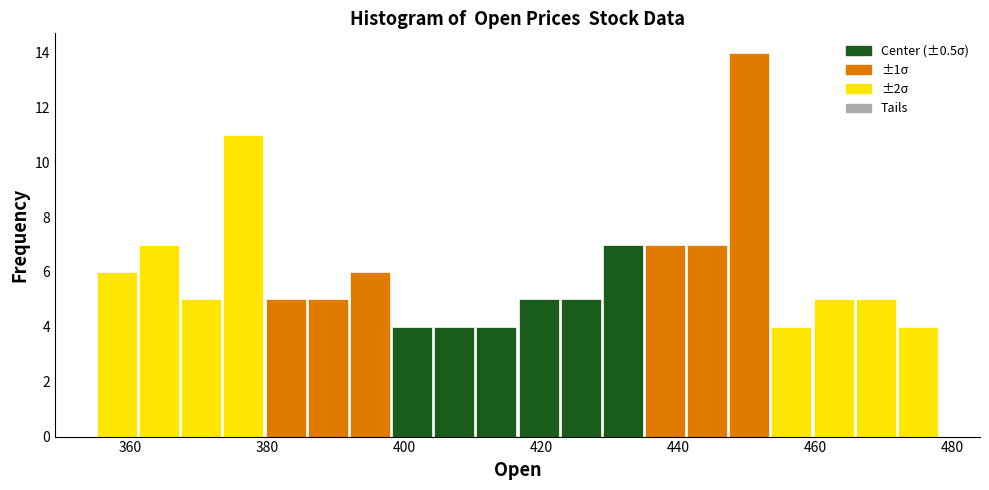

Read against the x-axis, roughly where is the centre of the tallest bar?

450